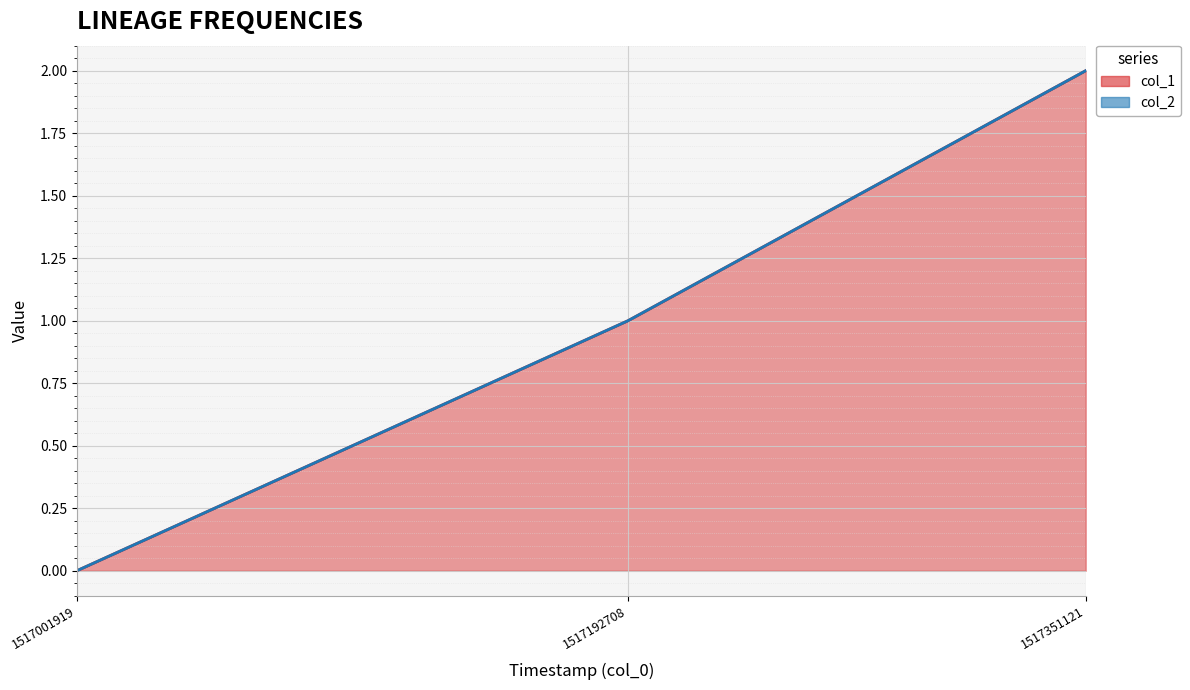

Count the values in the range 0 to 2.

3